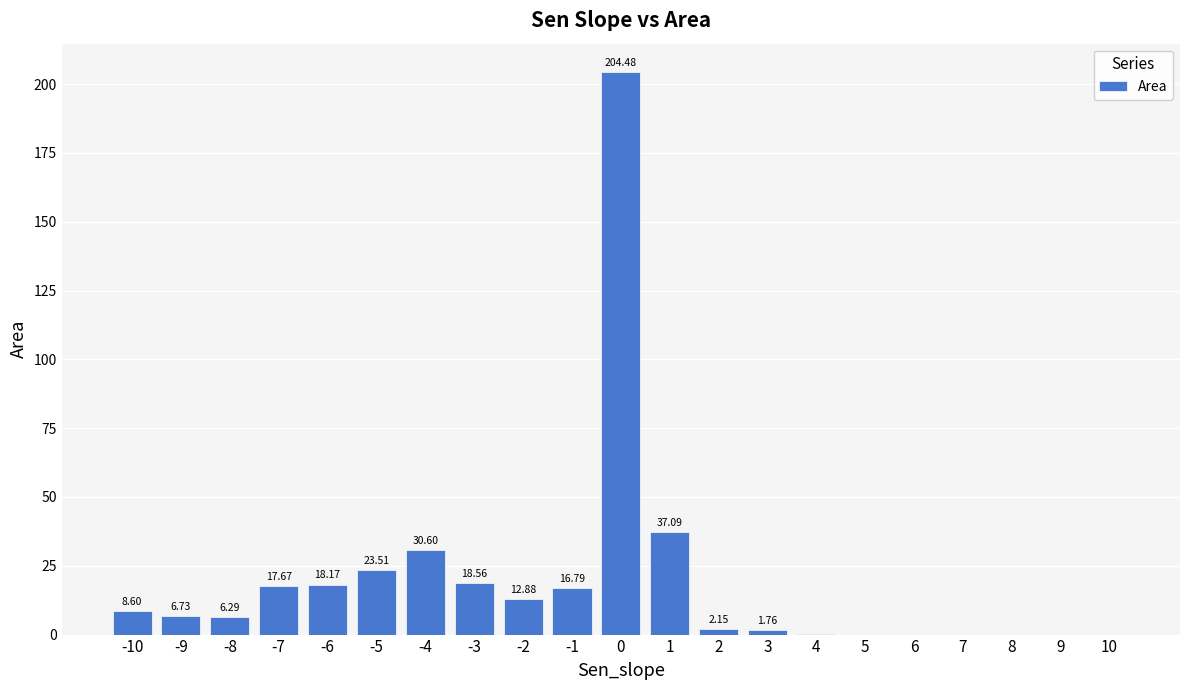

The chart shows a value of 33.6 at -5. True or false?

False